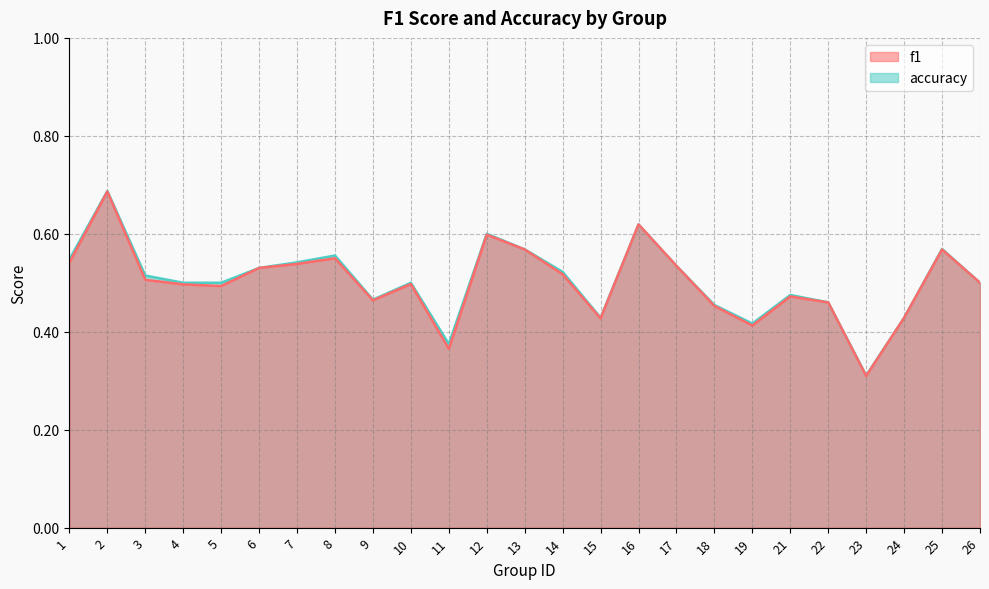

What is the value of the accuracy point at the 16th from the left?

0.6